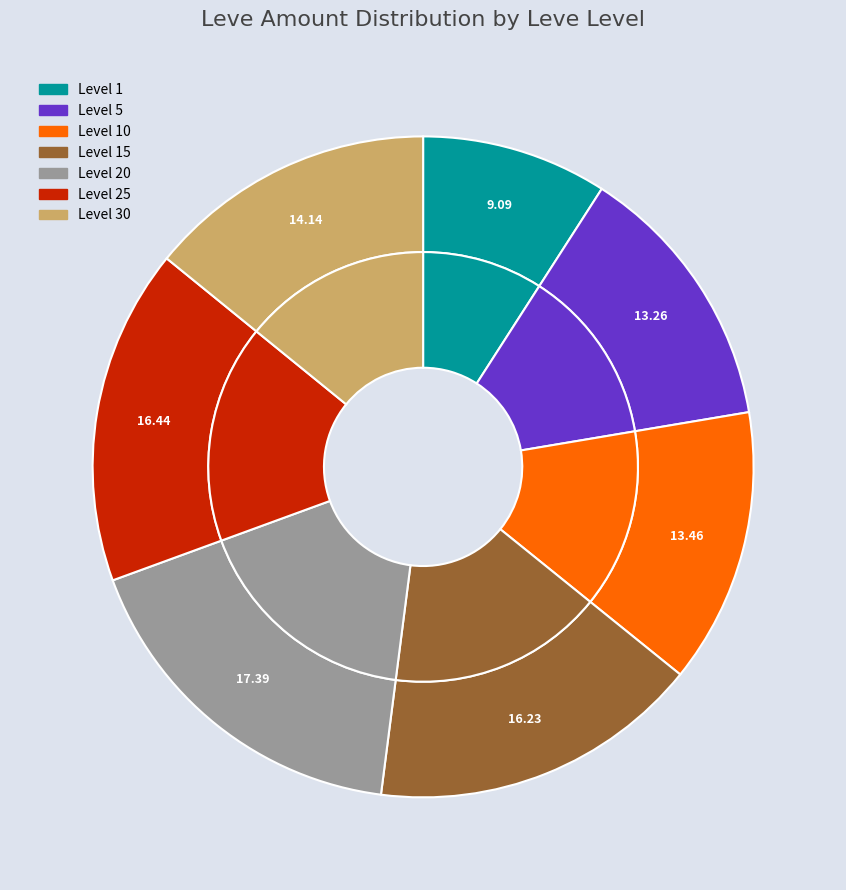

What is the largest slice in the pie chart?

20